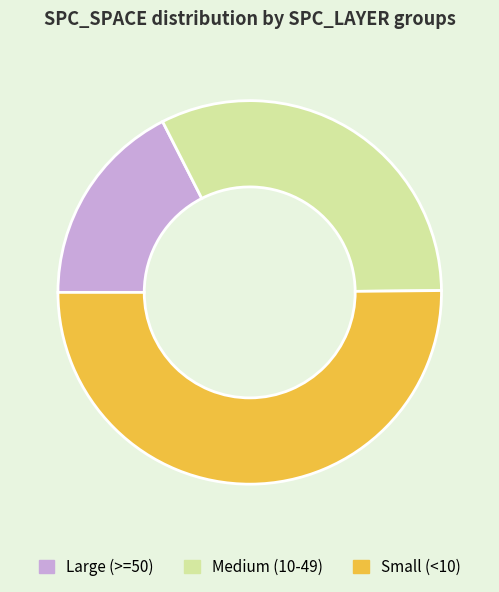

Which category accounts for the majority?

Small (<10)